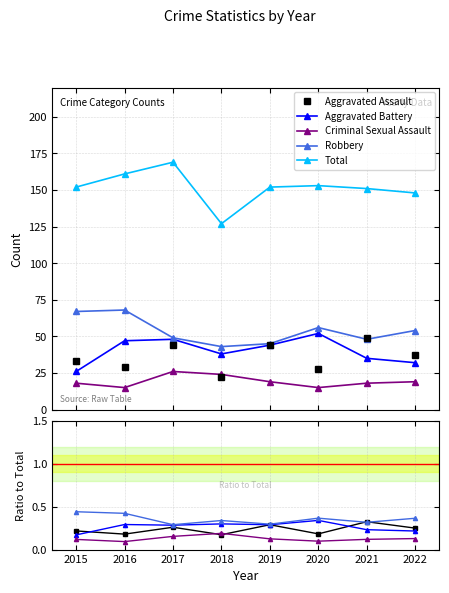

At which category is the sum across all series the highest?

2017